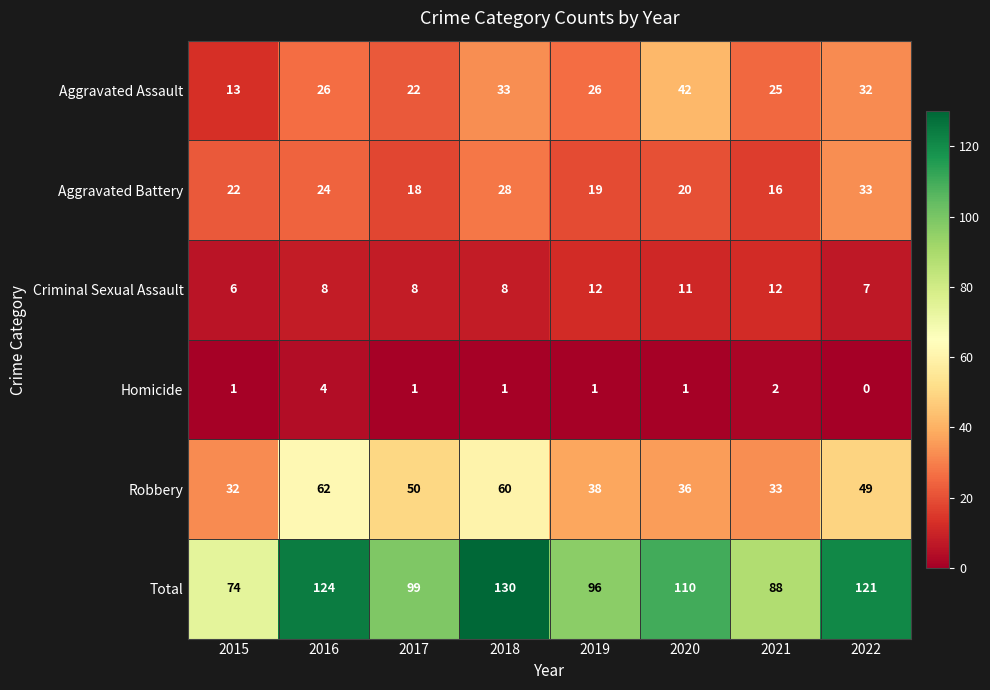

What is the difference between the Total values at 2015 and 2016?

50